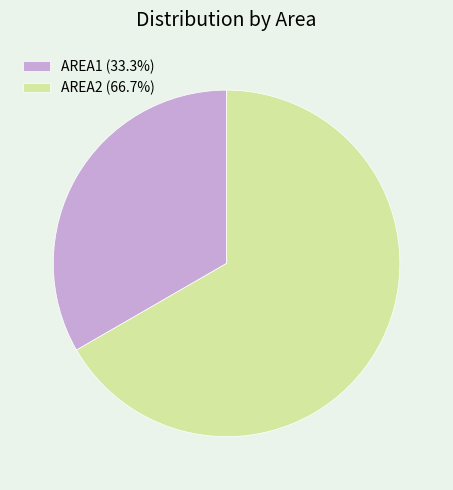

Which slice represents more than half of the pie?

AREA2